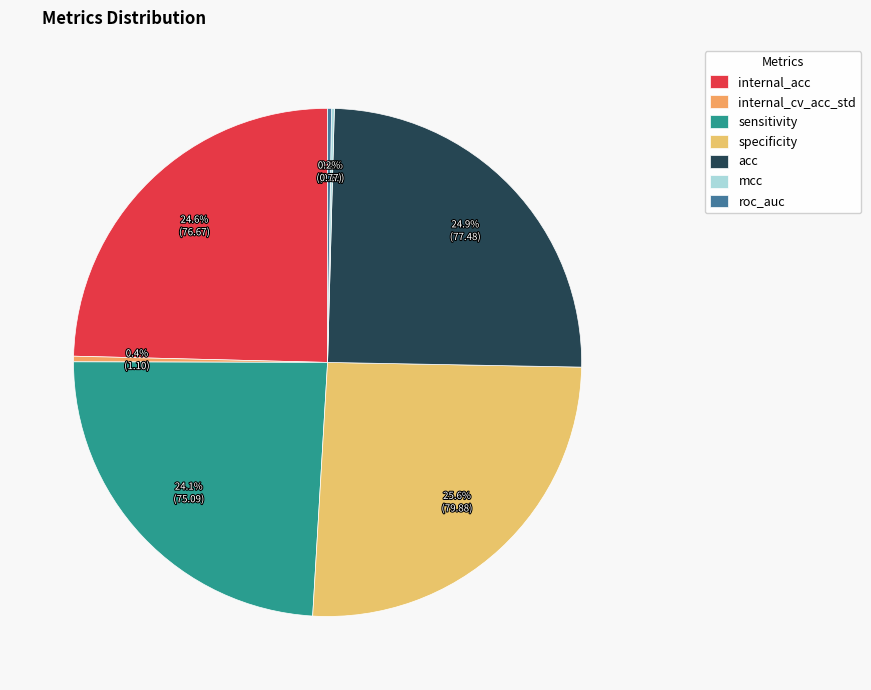

How much of the chart is everything except acc?

75.1%